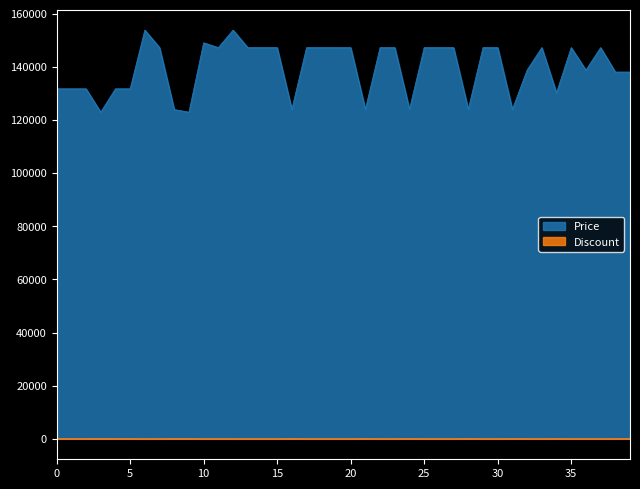

Reading left to right, what are all the values shown in this chart?

Price: 131700	131700	131700	122900	131700	131700	153800	147200	123890	122900	149000	147200	153800	147200	147200	147200	124000	147200	147200	147200	147200	124000	147200	147200	124000	147200	147200	147200	124000	147200	147200	124000	138730	147200	130200	147200	138730	147200	138000	138000
Discount: 15	15	15	21	15	15	0	5	20	21	4	5	0	5	5	5	20	5	5	5	5	20	5	5	20	5	5	5	20	5	5	20	10	5	16	5	10	5	11	11